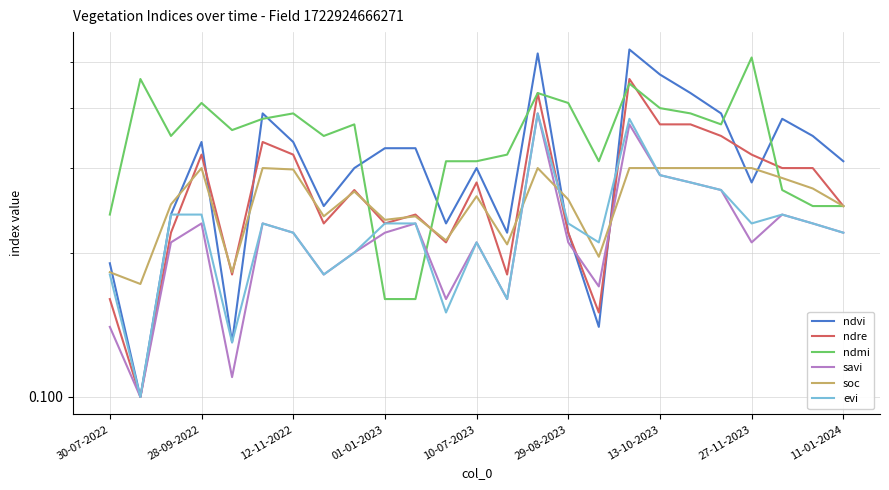

Rank the series at 11 from highest to lowest value.

ndmi, ndvi, soc, ndre, savi, evi